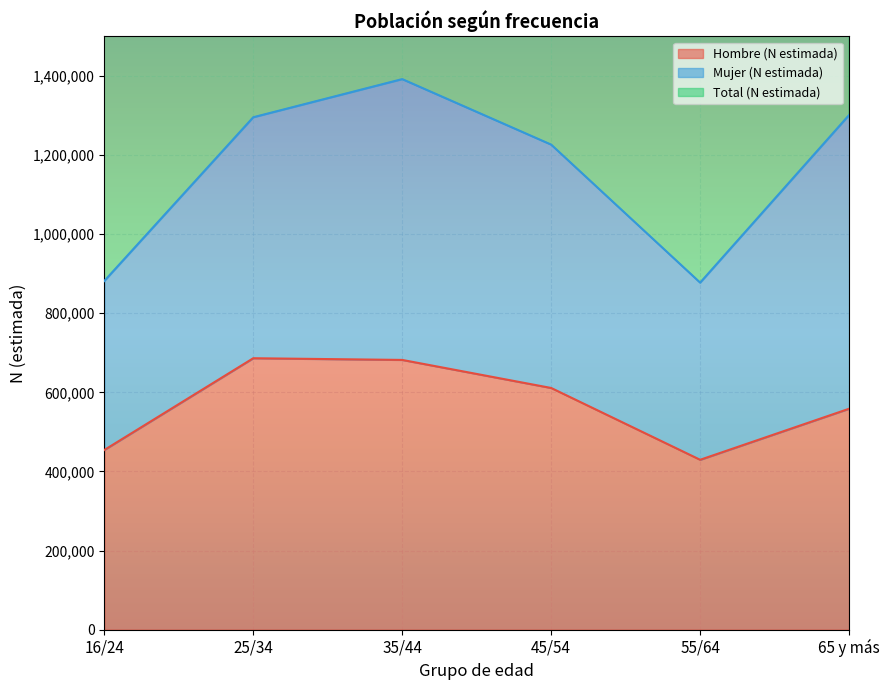

What is the lowest value of the Hombre (N estimada) series?

429429